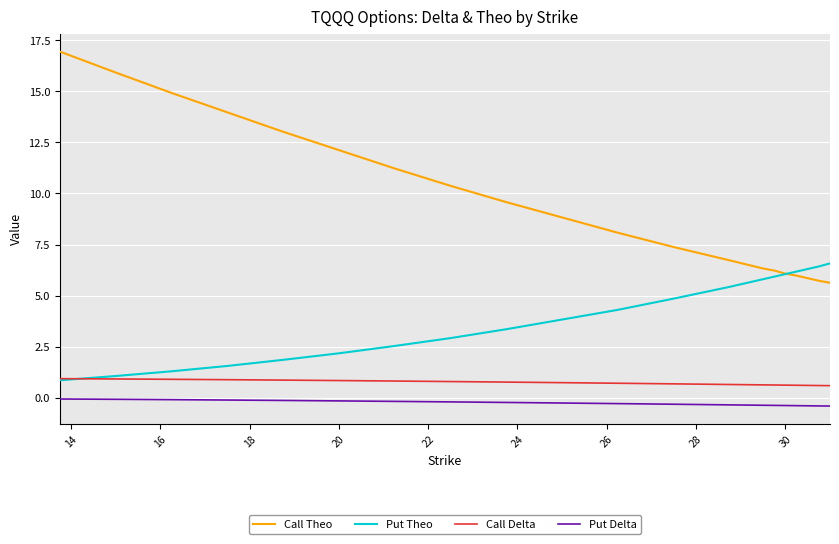

What is the difference between the maximum and minimum values in the Call Delta series?

0.3